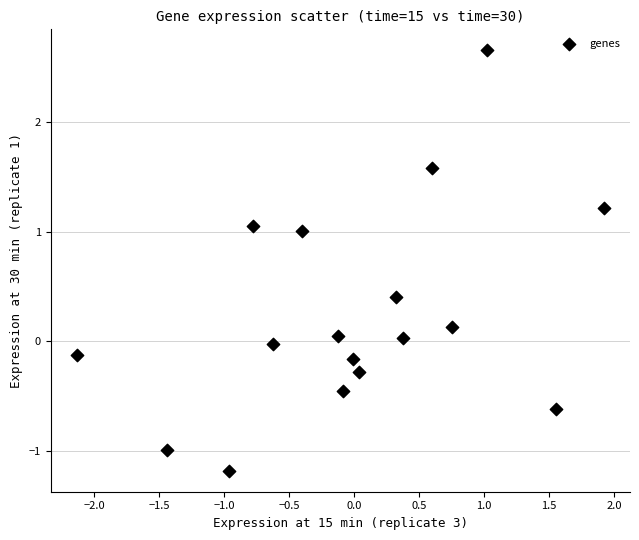

What is the range of X values (max minus min)?

4.1